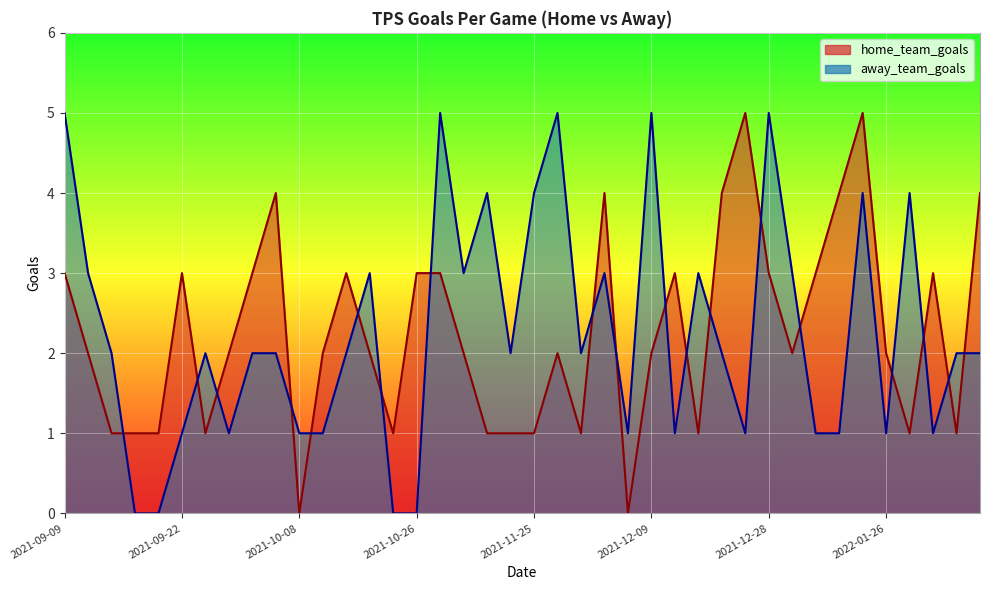

After their last crossing, which series has the higher values: home_team_goals or away_team_goals?

home_team_goals